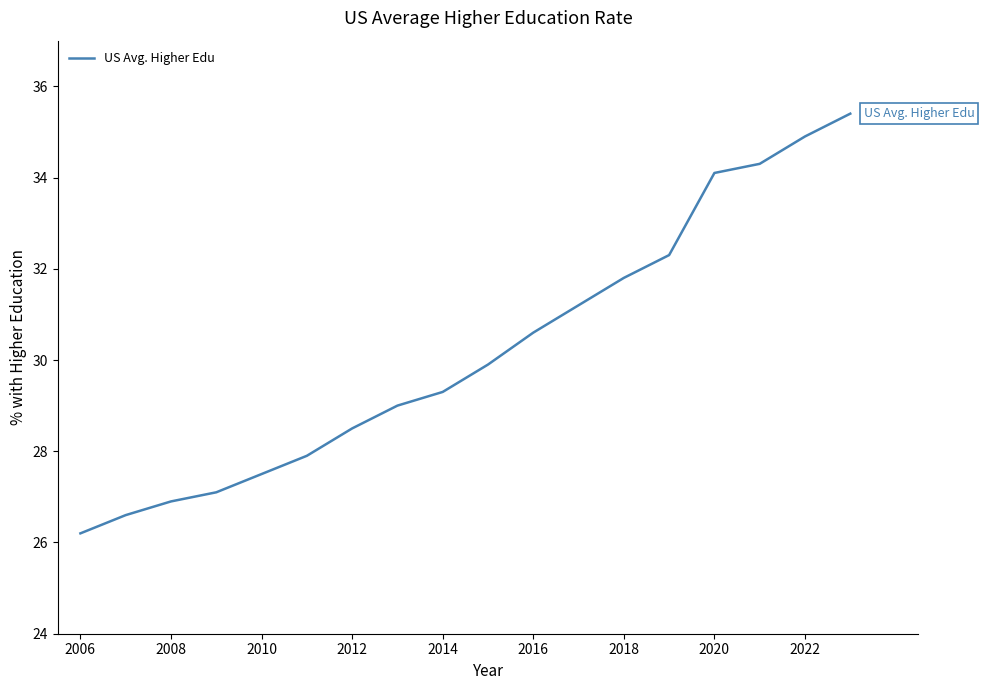

What is the difference between the maximum and minimum values?

9.2